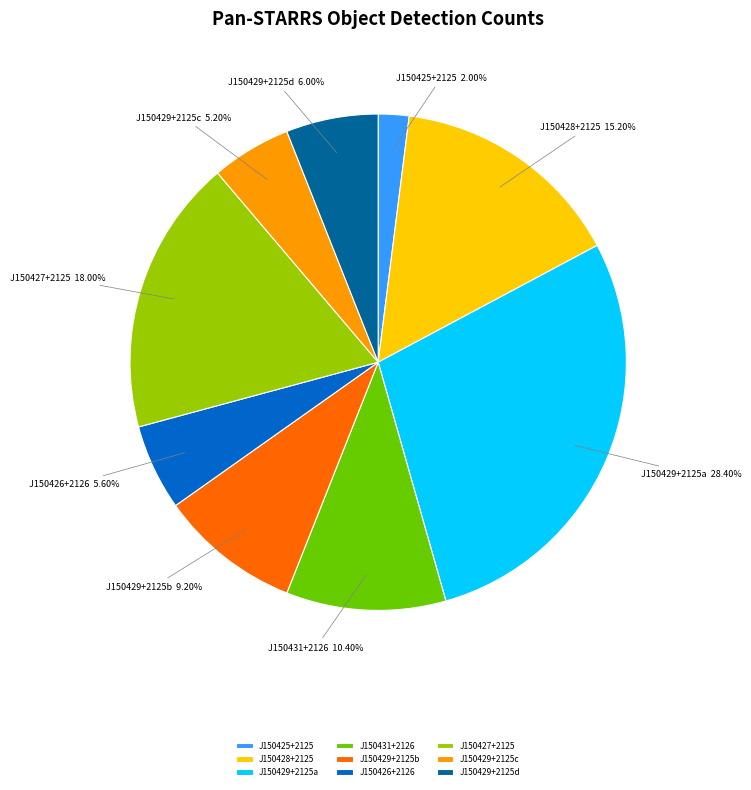

What is the ratio of the value at J150429+2125a to the value at J150426+2126?

5.1